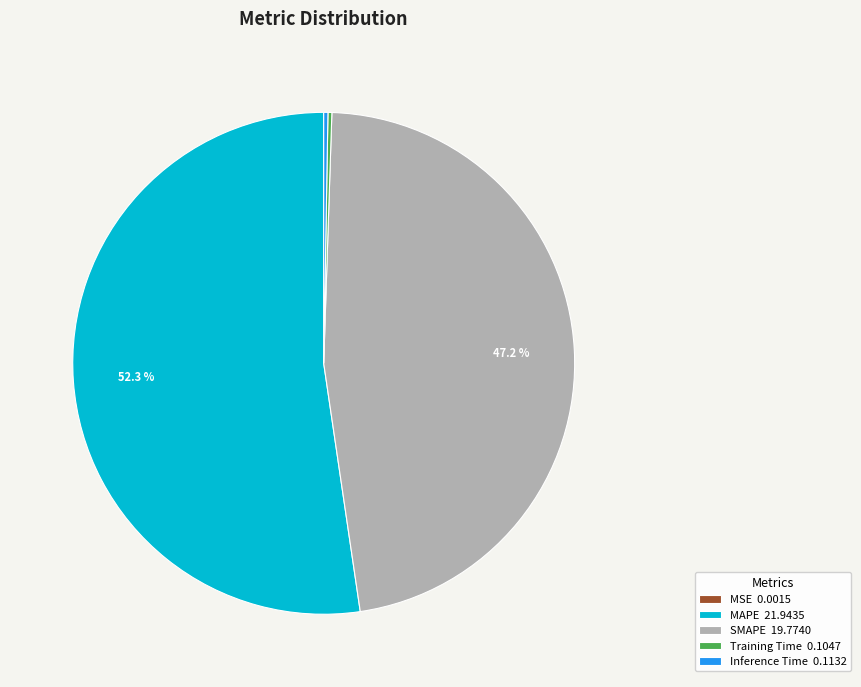

Does MAPE 21.9435 account for over 50% of the chart?

Yes